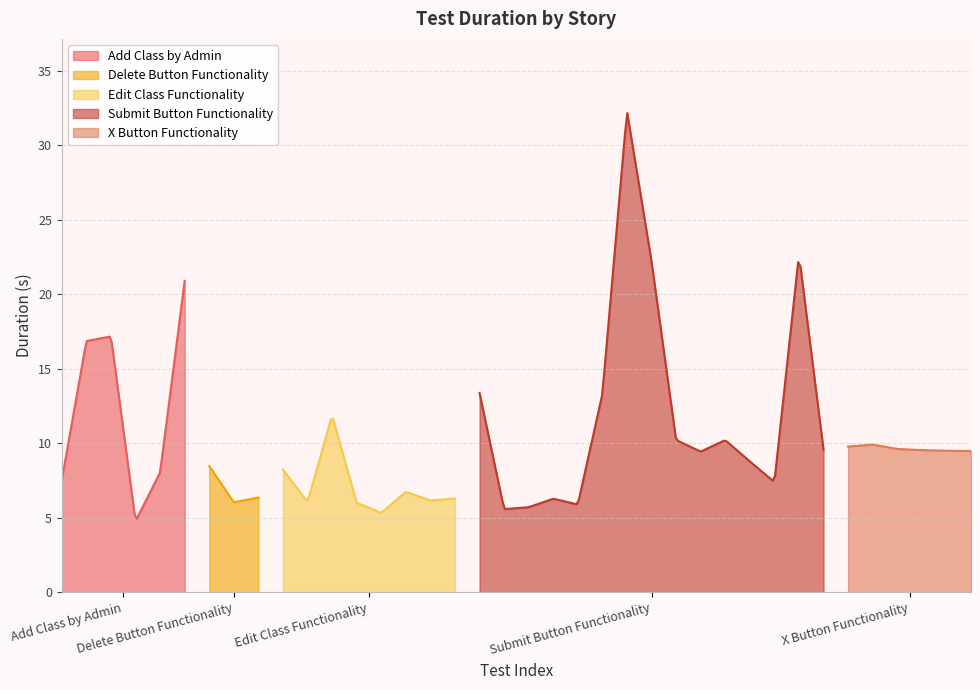

True or false: the data has more than 0 interior local peaks.

True